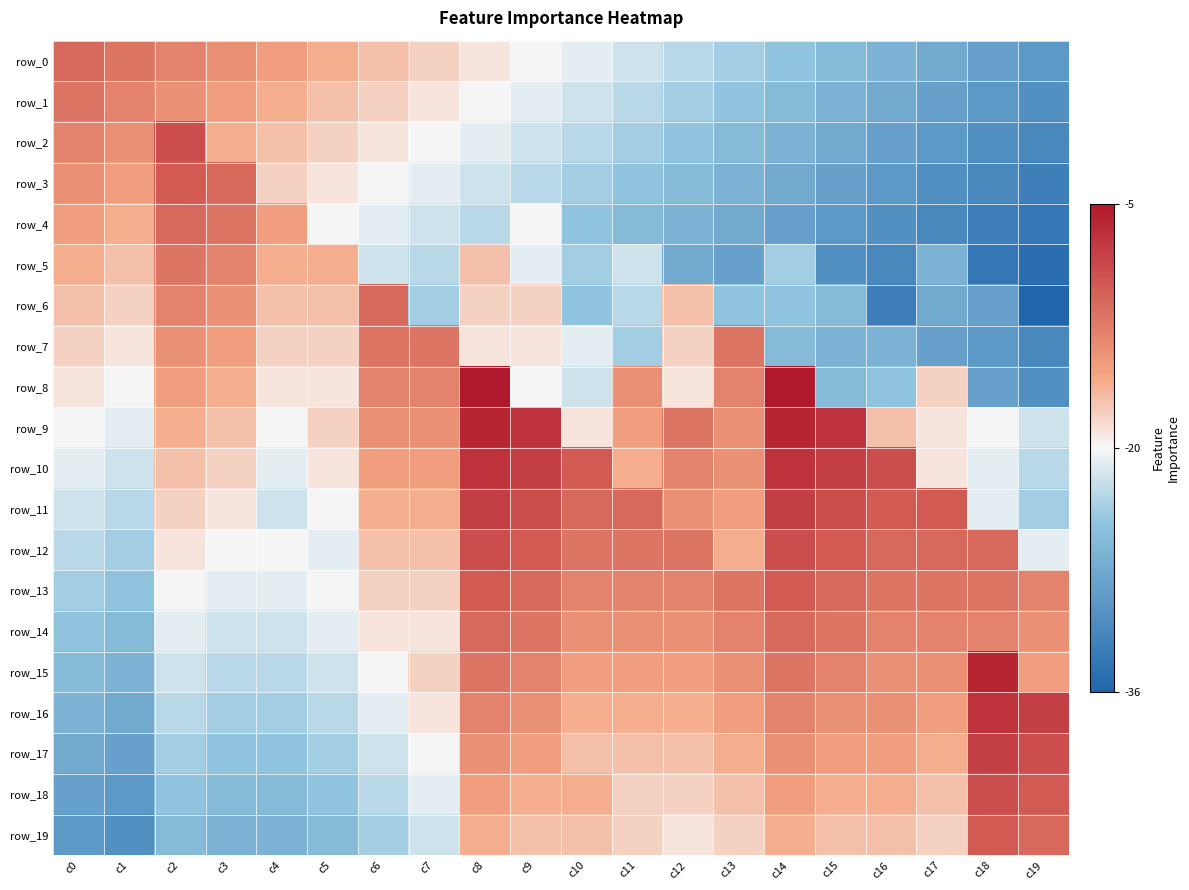

Which category has the lowest value across all series?

c19